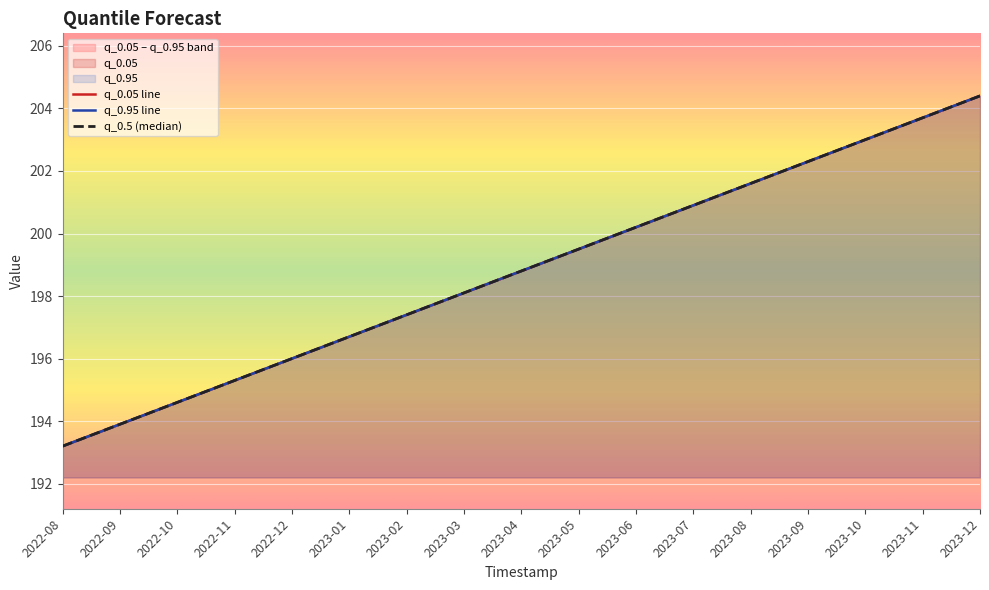

True or false: q_0.95 line has more than 0 interior local peaks.

False